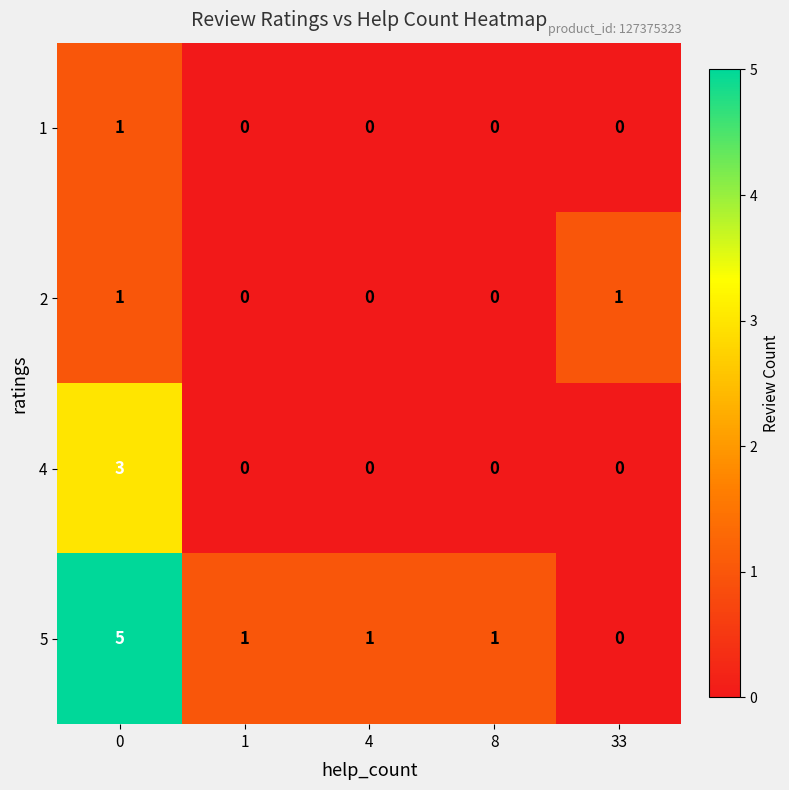

Which series has the largest total across all categories?

5